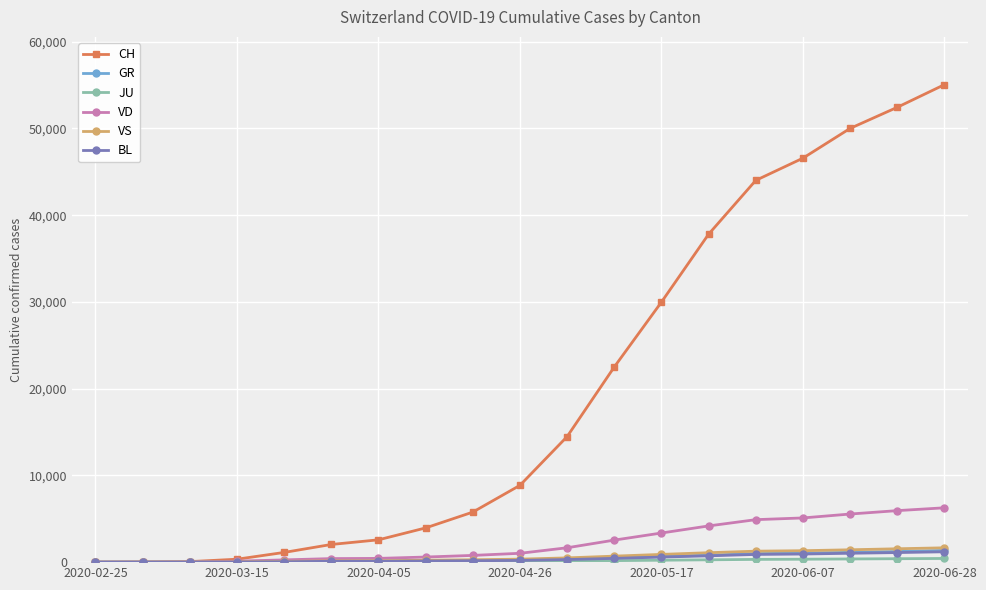

Which series has the largest range (max minus min)?

CH